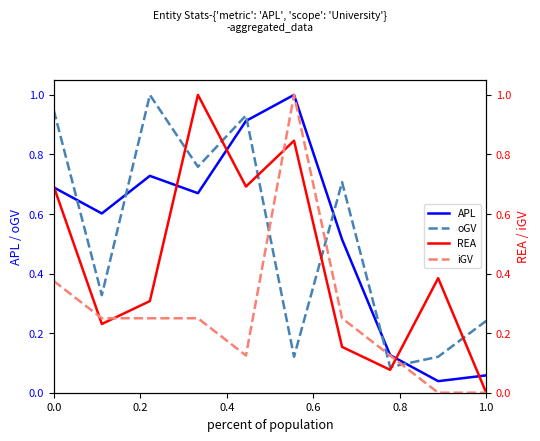

How many distinct data groups are displayed?

4